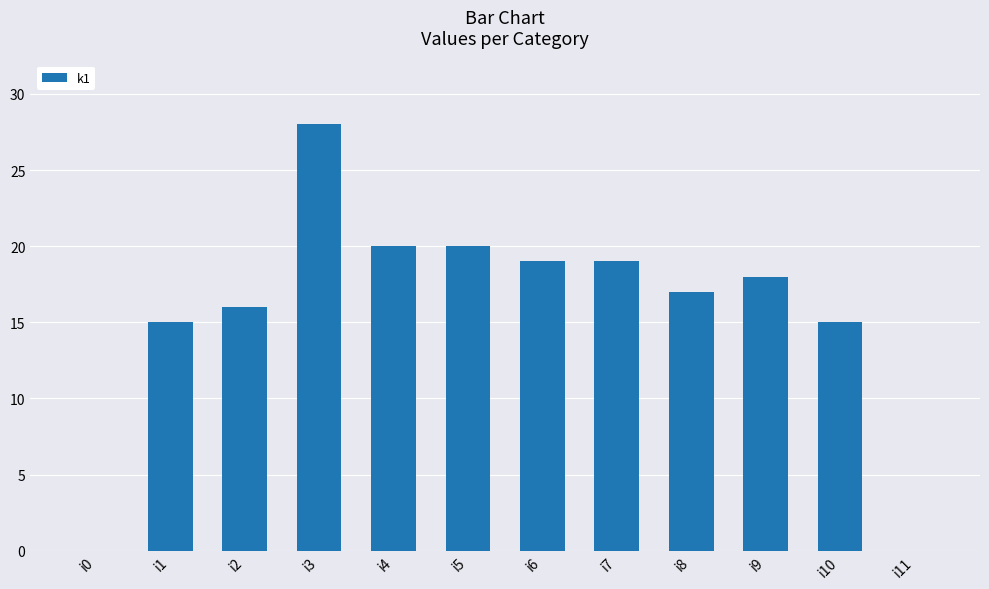

Are the bars horizontal?

No